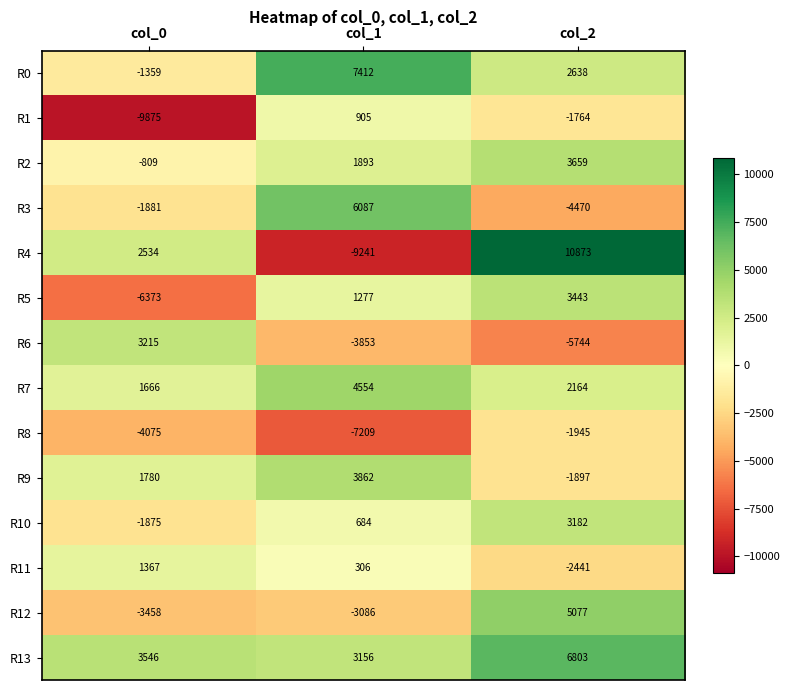

The value of R1 at col_2 is -1764. True or false?

True